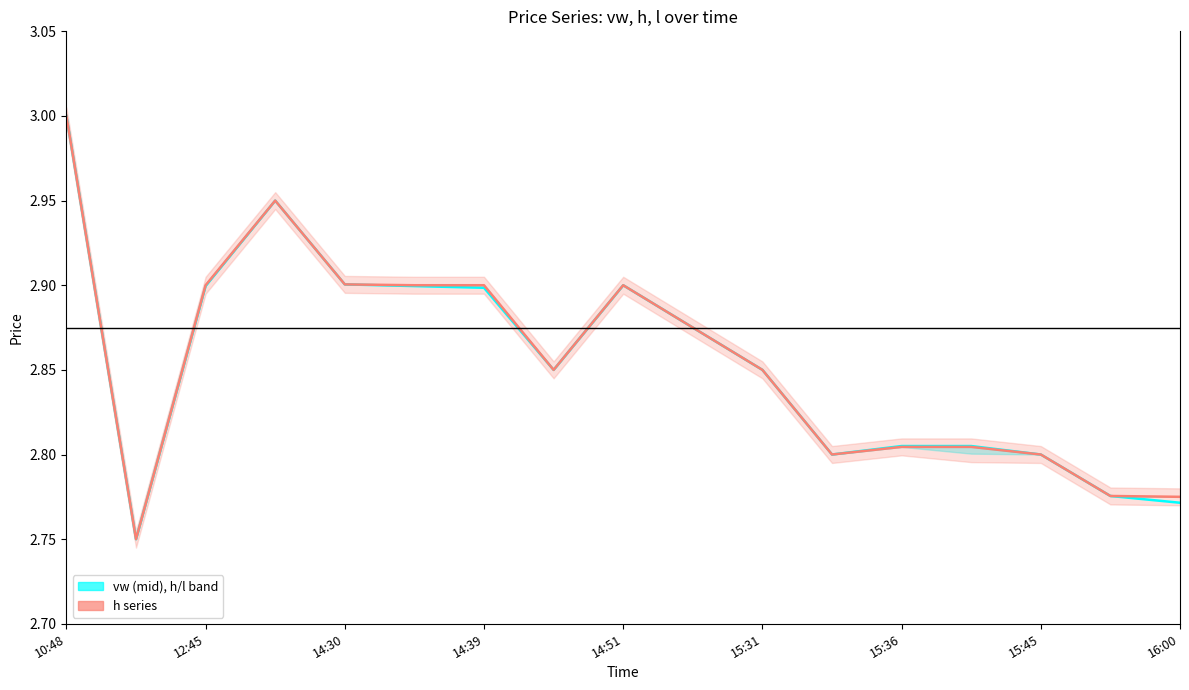

Which series has the widest spread of values?

vw